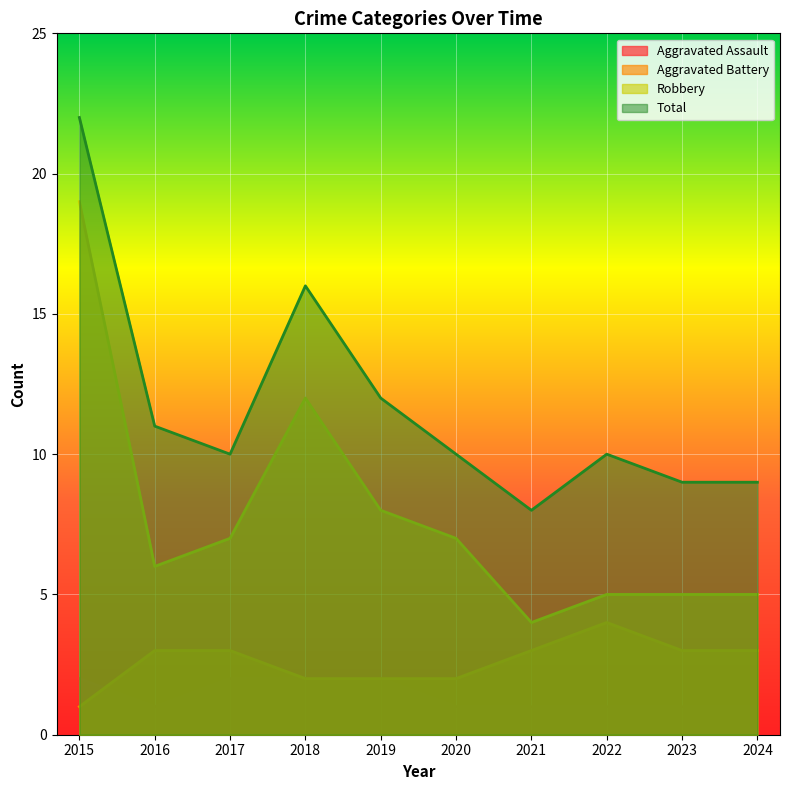

True or false: Robbery and Total intersect in this chart.

False